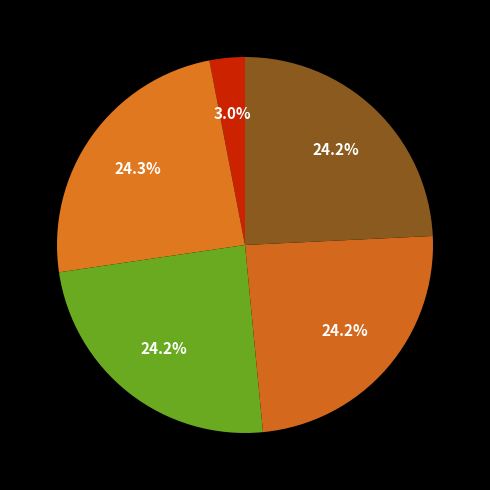

To the nearest percent, what is the average slice percentage?

20%